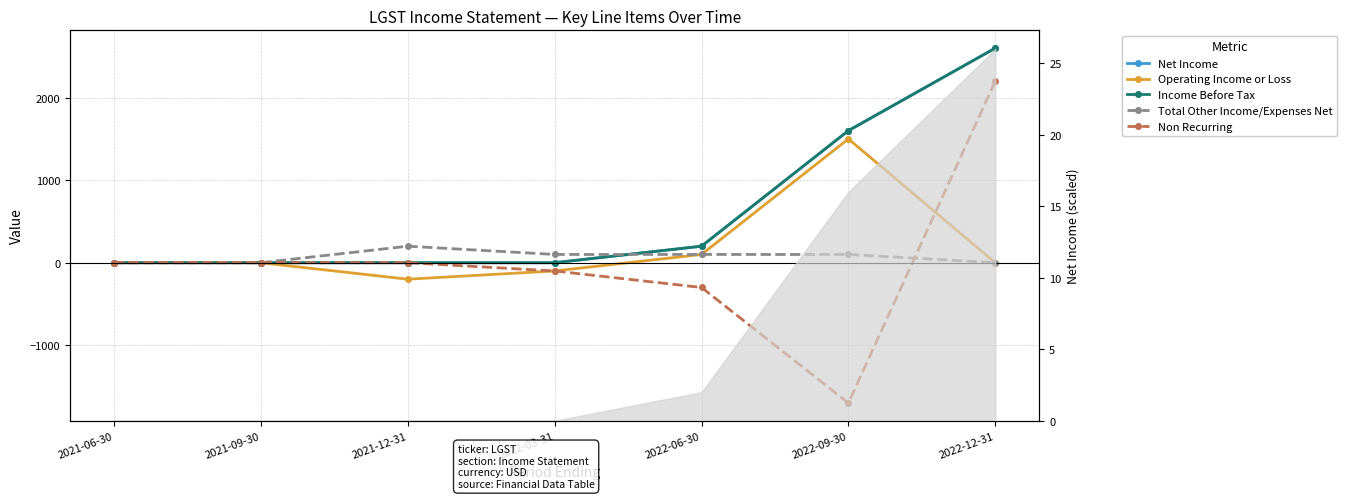

The Non Recurring series shows -1481 at 2021-06-30. True or false?

False